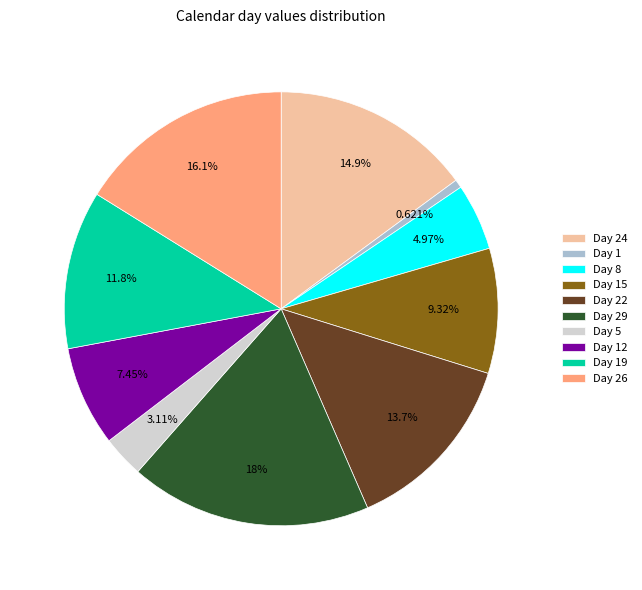

Rank the categories by value from highest to lowest.

Day 29, Day 26, Day 24, Day 22, Day 19, Day 15, Day 12, Day 8, Day 5, Day 1